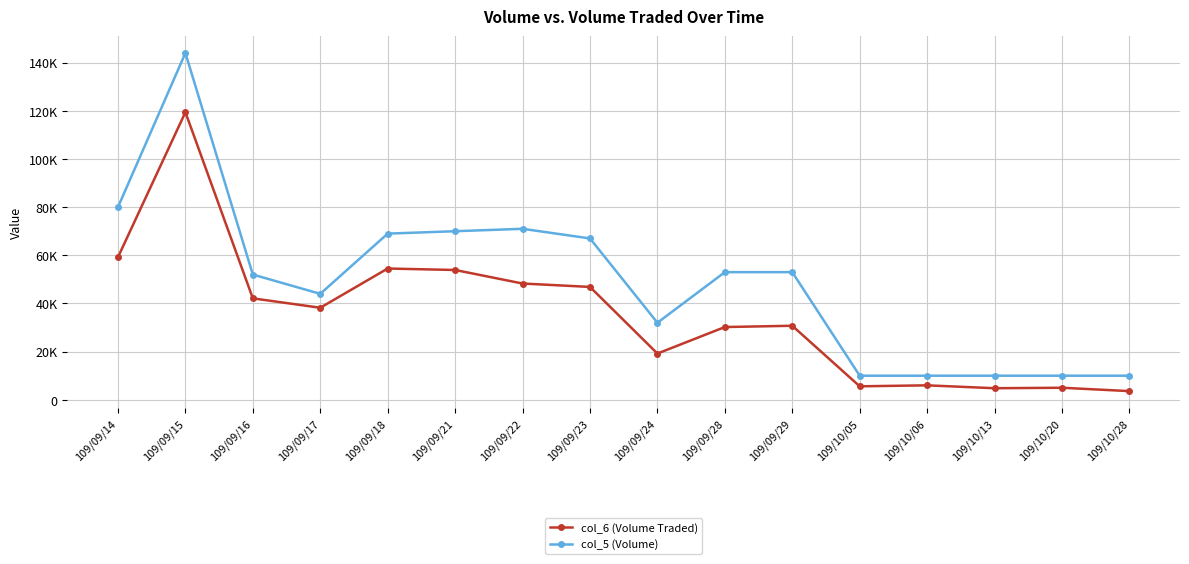

Which series has the largest total across all categories?

col_5 (Volume)